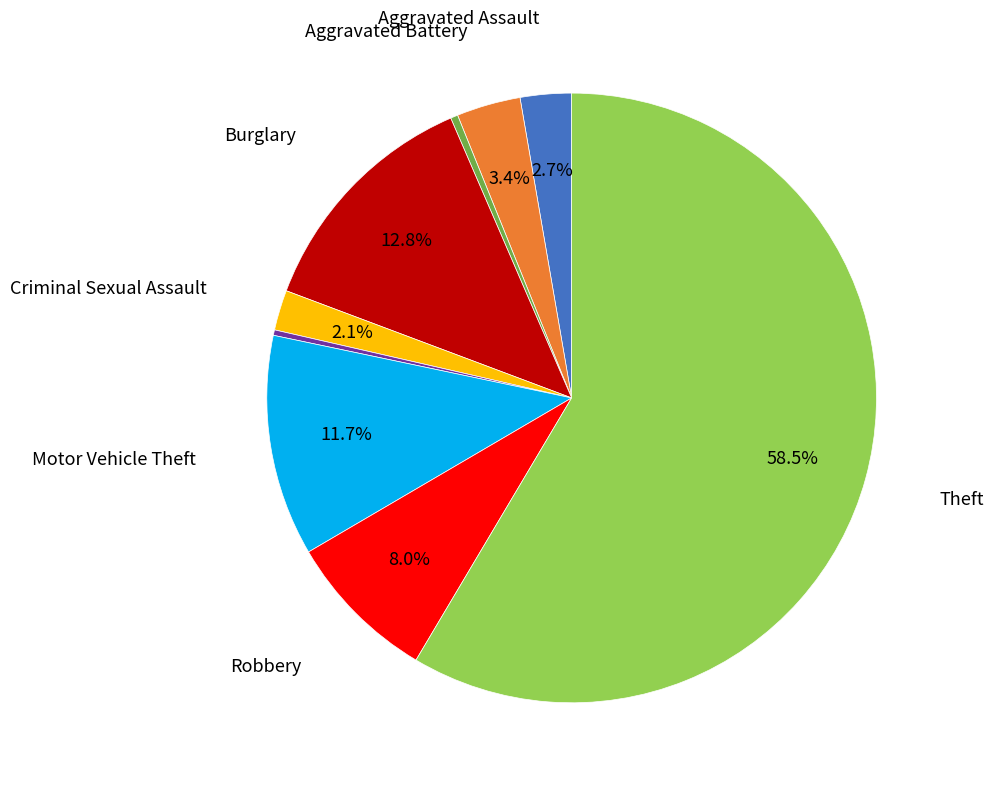

Is there any slice that represents more than half of the pie?

Yes